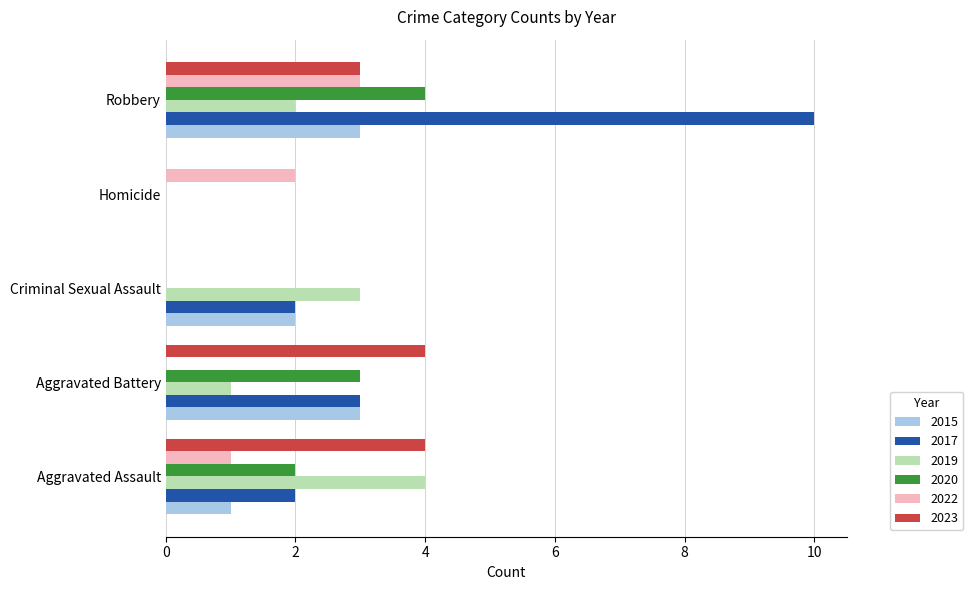

At which category is the sum across all series the highest?

Robbery